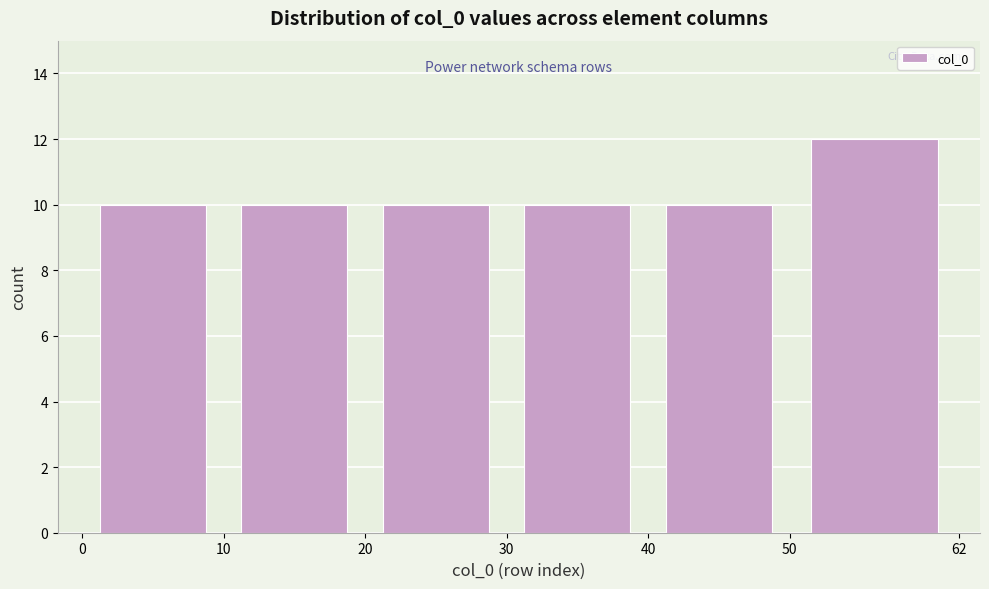

Over which range of the x-axis is the bar tallest?

50 to 62